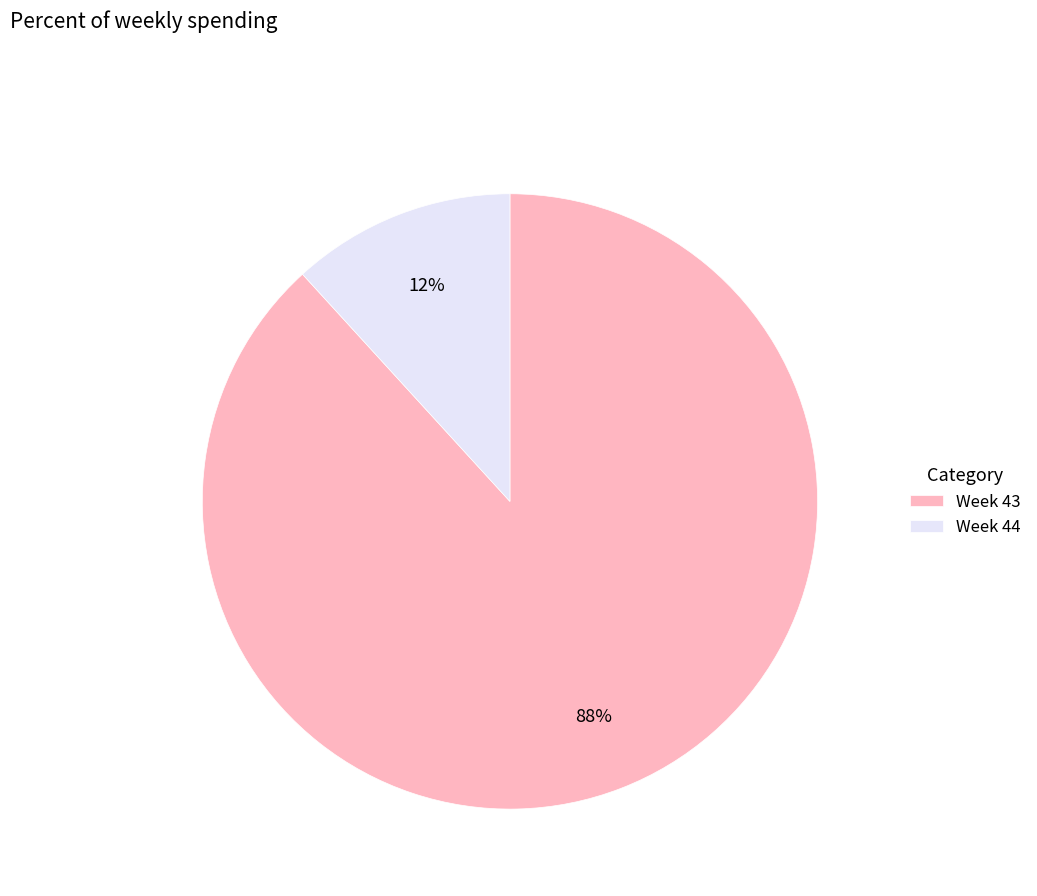

What is the largest slice in the pie chart?

Week 43